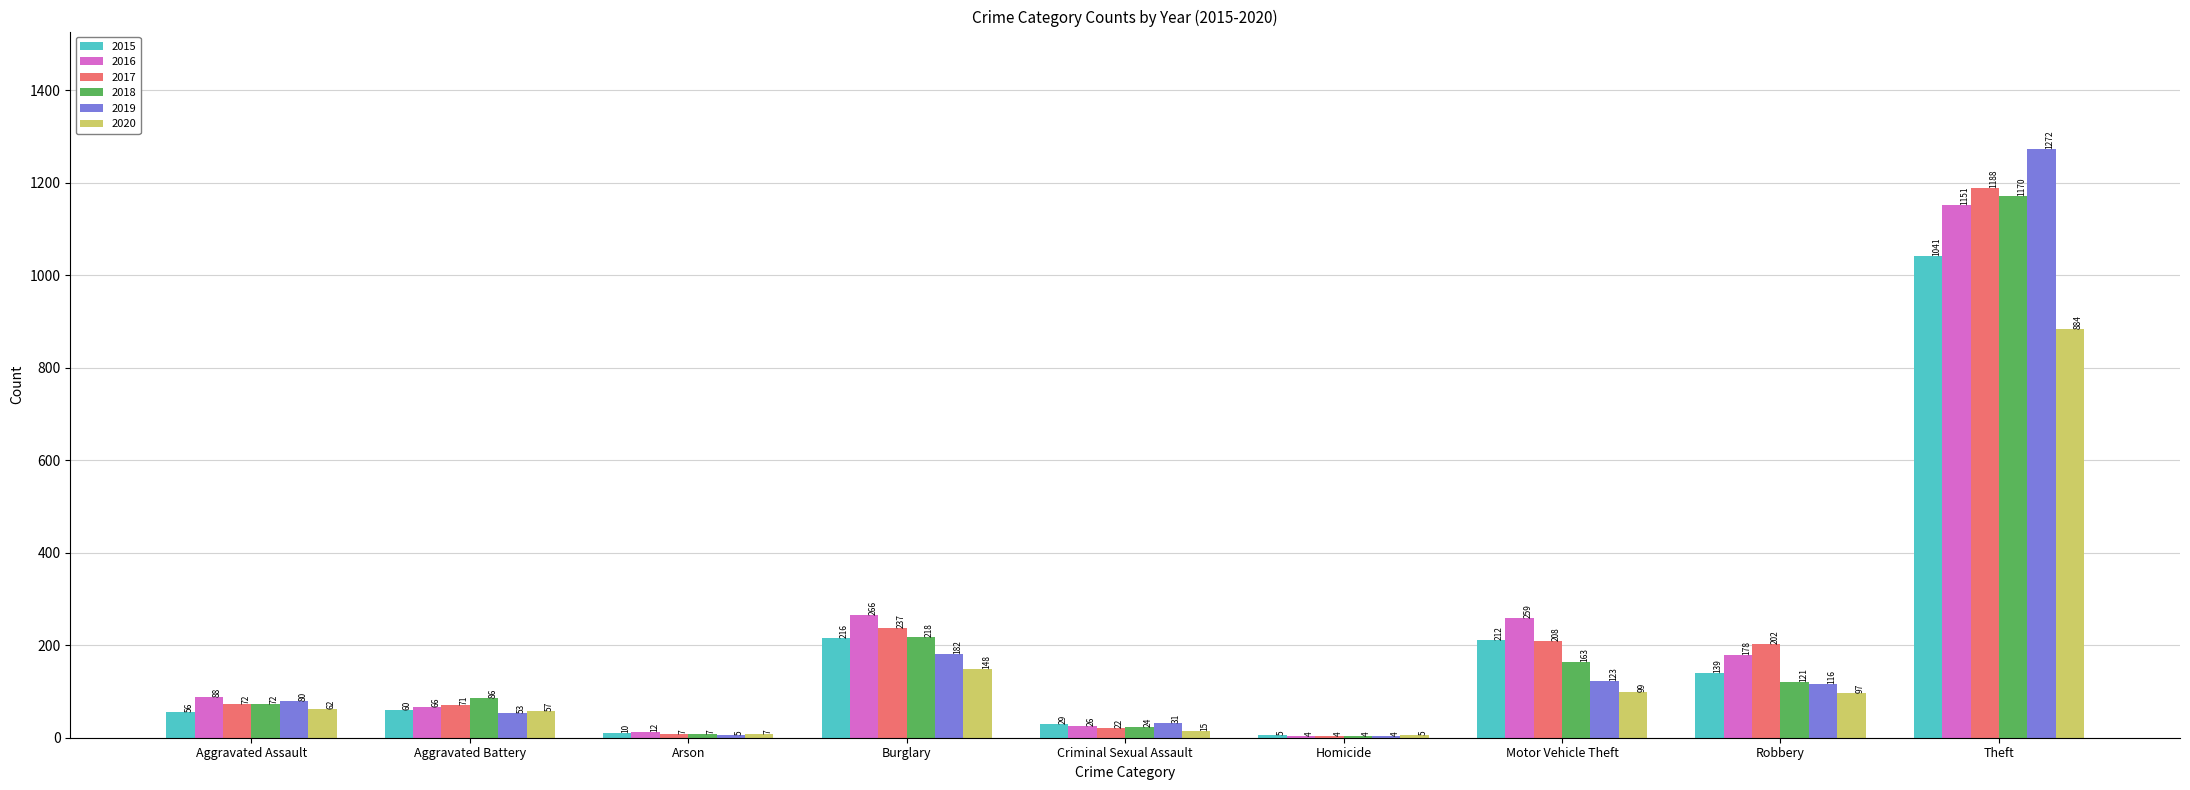

Reading right to left, what are all the values shown in this chart?

2015: 1041	139	212	5	29	216	10	60	56
2016: 1151	178	259	4	26	266	12	66	88
2017: 1188	202	208	4	22	237	7	71	72
2018: 1170	121	163	4	24	218	7	86	72
2019: 1272	116	123	4	31	182	5	53	80
2020: 884	97	99	5	15	148	7	57	62